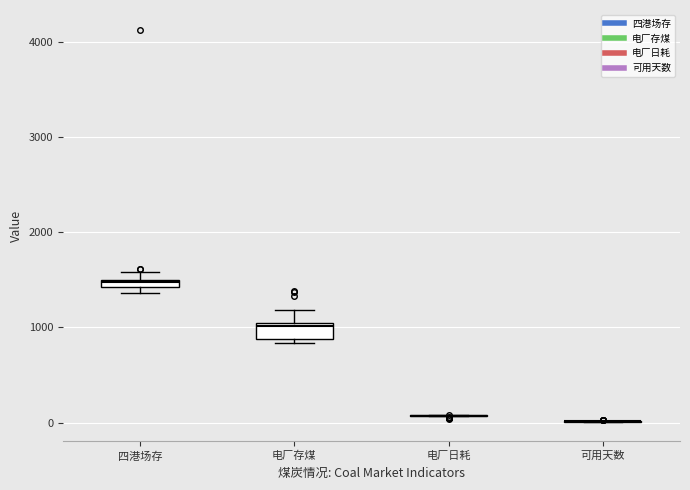

Where is the lower edge of the box for 四港场存 on the y-axis? The values are not printed on the chart, so give them approximately, as read against the axis.

1400